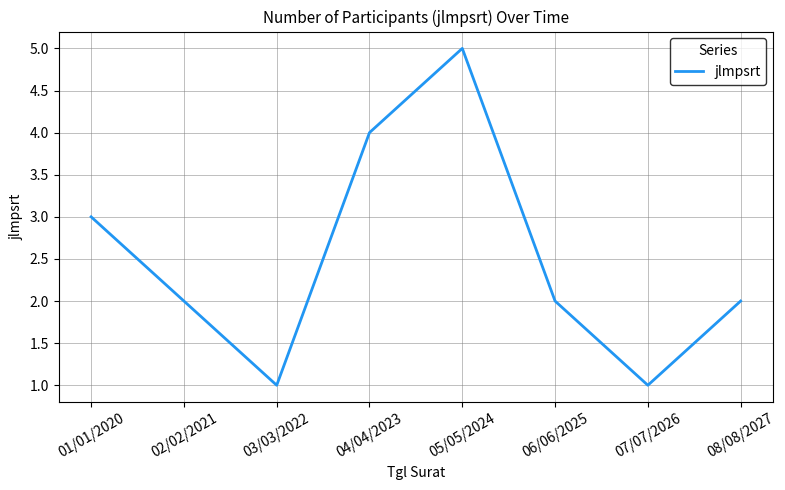

How many interior local peaks (higher than both neighbors) does the data have?

1